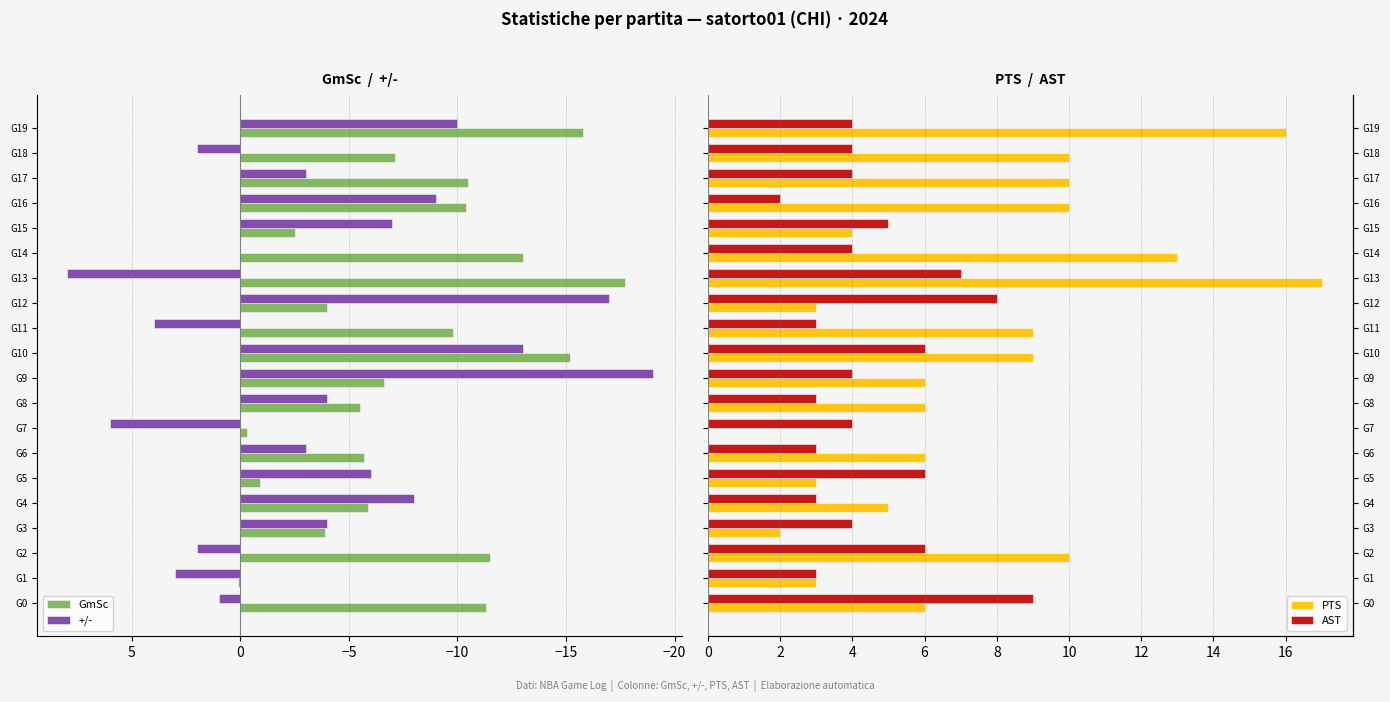

The GmSc series shows 0.1 at G1. True or false?

True